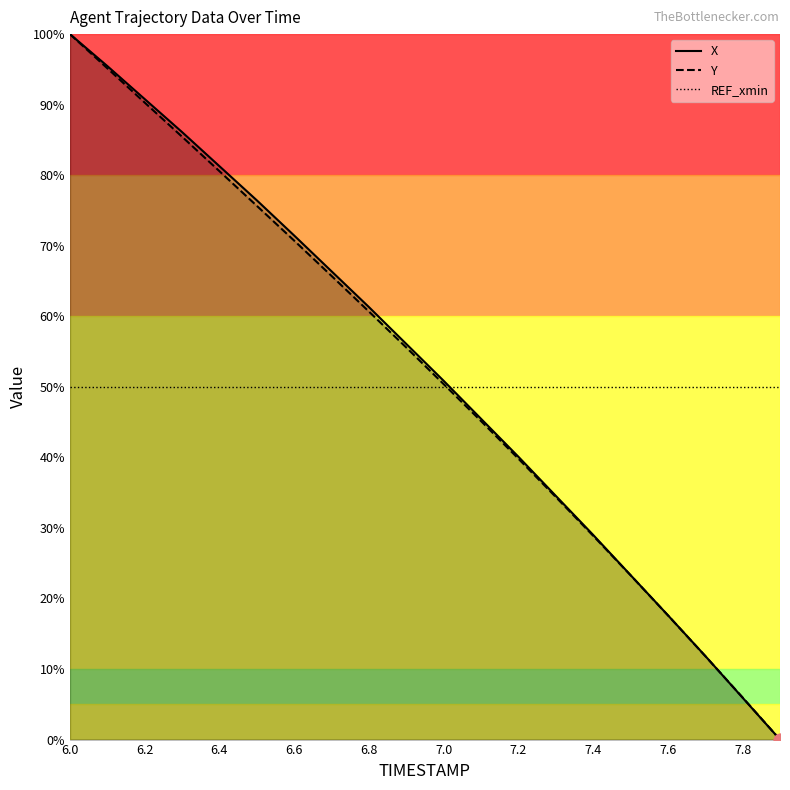

Which series has the largest total across all categories?

X